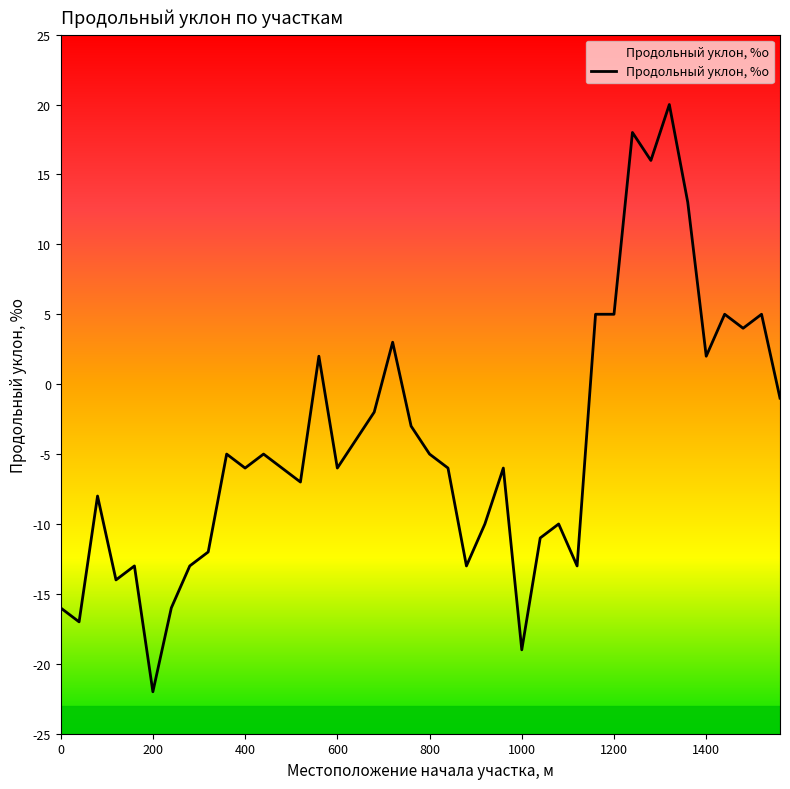

The value at 400 is -4. True or false?

False